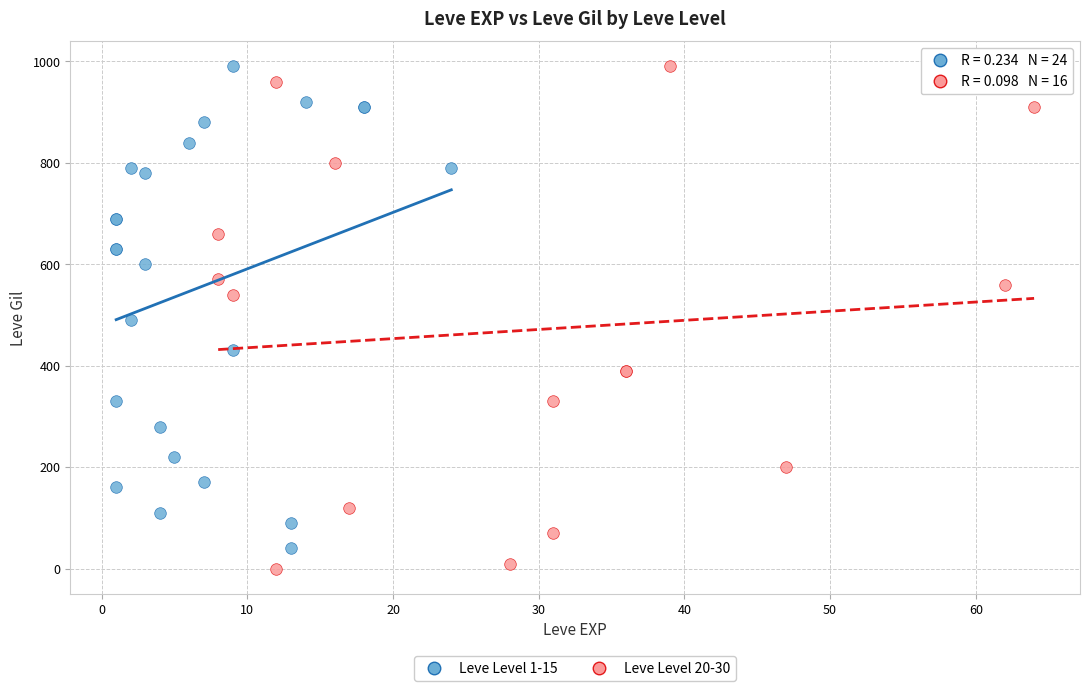

Which series has the widest spread of Y values?

Leve Level 20-30